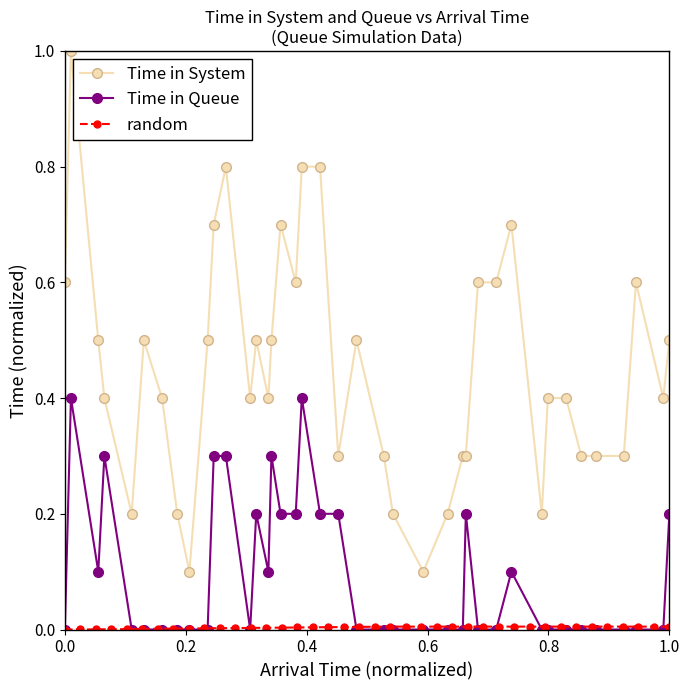

True or false: Time in Queue and Time in System intersect in this chart.

False